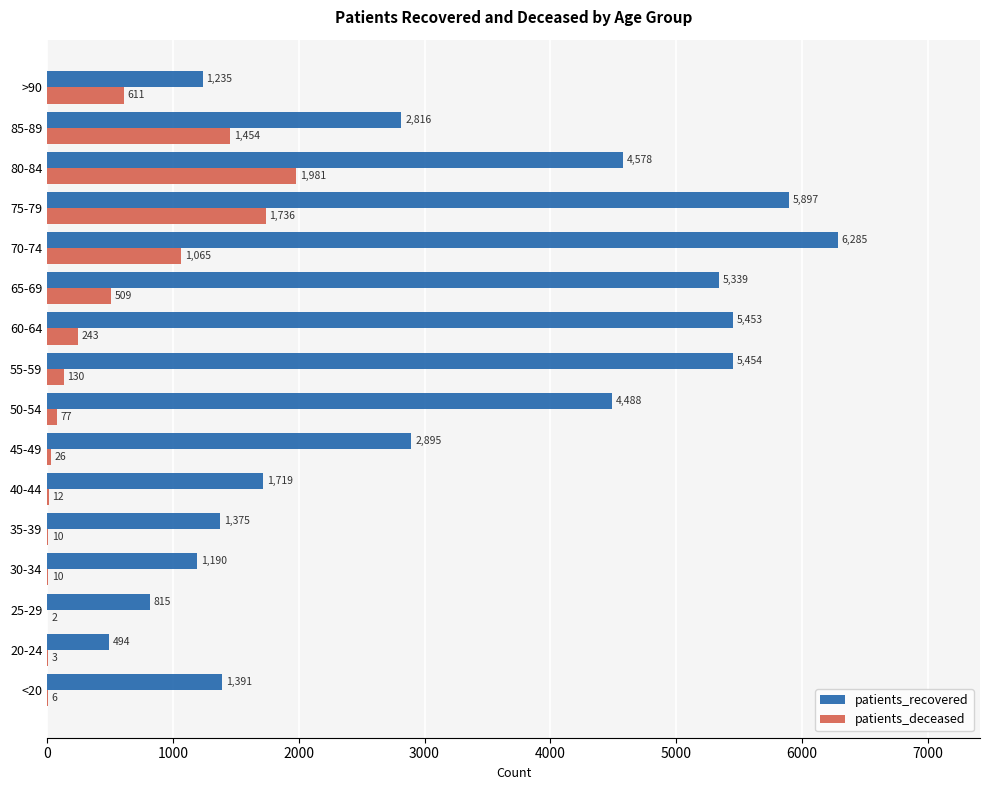

What is the highest value of the patients_deceased series?

1981